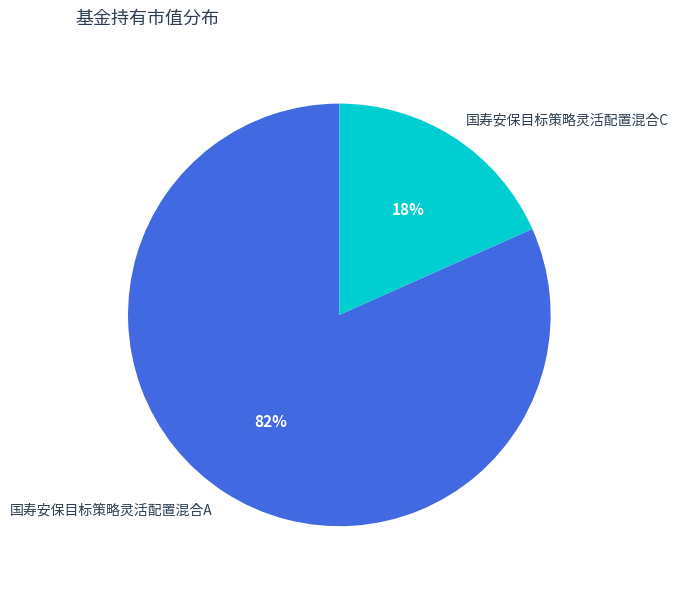

Which category has the biggest portion of the pie?

国寿安保目标策略灵活配置混合A